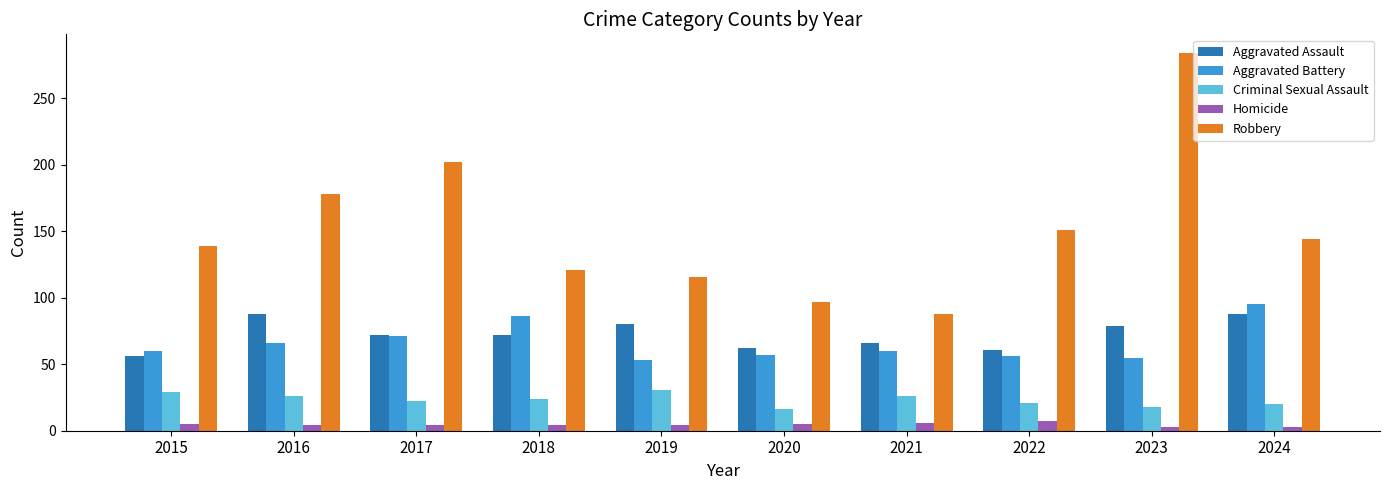

What is the greatest value displayed?

284